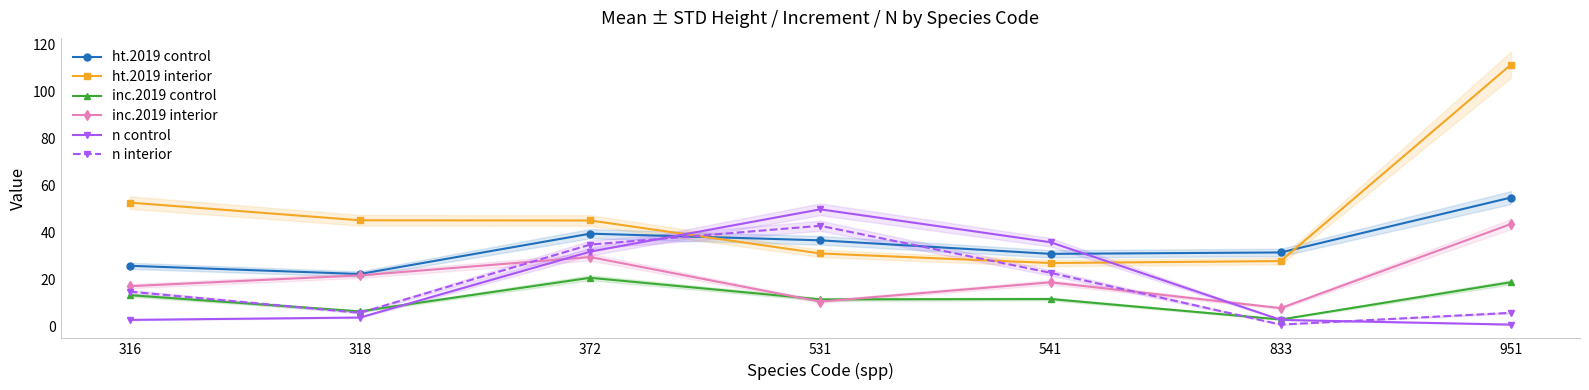

List the labels in order of ht.2019 interior value, smallest first.

541, 833, 531, 372, 318, 316, 951